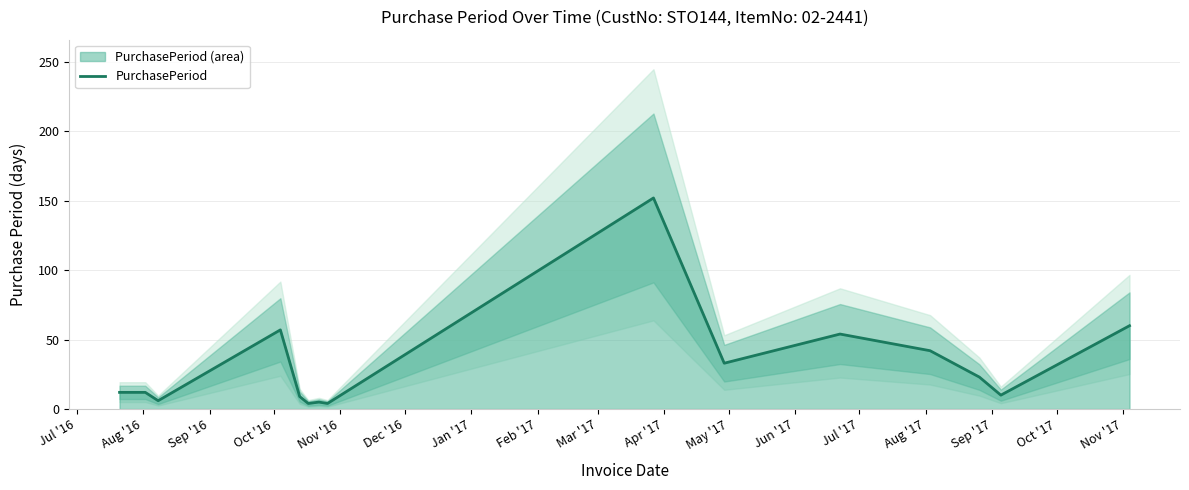

How many data points are less than 12?

6